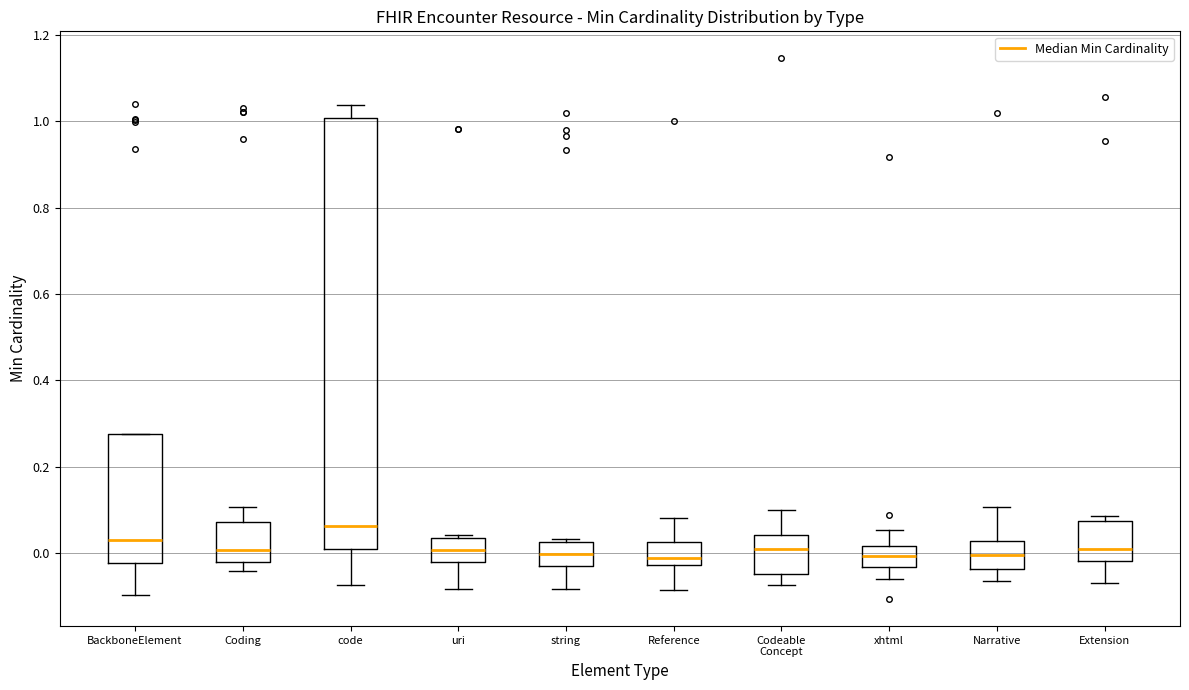

Reading left to right, transcribe this box plot: for each box, give where its median line is, the range the box spans, and where its two whiskers end, as read against the y-axis. The values are not printed on the chart, so give them approximately, as read against the axis.

BackboneElement: median 0.04, box -0.02 to 0.28, whiskers -0.10 to 0.28
Coding: median 0.00, box -0.02 to 0.08, whiskers -0.04 to 0.10
code: median 0.06, box 0.00 to 1.00, whiskers -0.08 to 1.04
uri: median 0.00, box -0.02 to 0.04, whiskers -0.08 to 0.04 (just above the box's upper edge)
string: median 0.00, box -0.02 to 0.02, whiskers -0.08 to 0.04
Reference: median -0.02 (just above the box's lower edge), box -0.02 to 0.02, whiskers -0.08 to 0.08
Codeable Concept: median 0.00, box -0.04 to 0.04, whiskers -0.08 to 0.10
xhtml: median 0.00, box -0.04 to 0.02, whiskers -0.06 to 0.06
Narrative: median 0.00, box -0.04 to 0.02, whiskers -0.06 to 0.10
Extension: median 0.02, box -0.02 to 0.08, whiskers -0.06 to 0.08 (just above the box's upper edge)